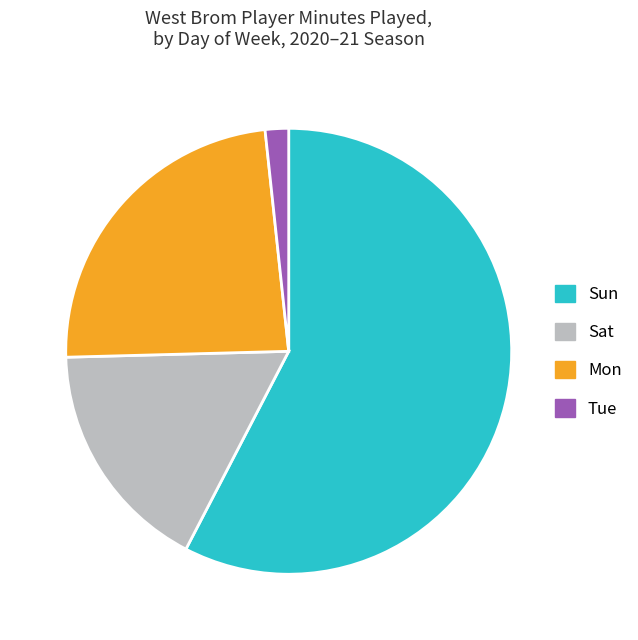

Is it true that Tue is 2% of the pie?

True